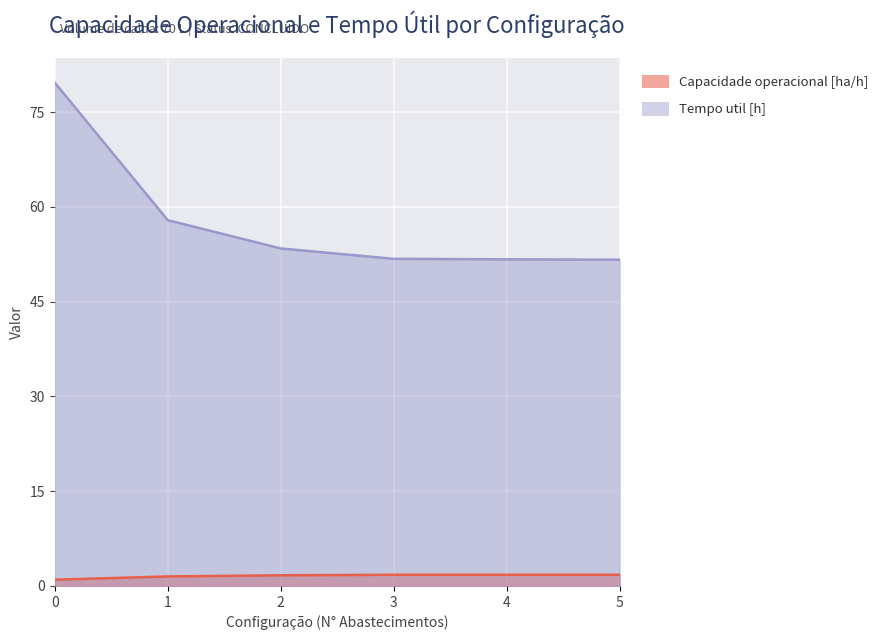

The value of Capacidade operacional [ha/h] at 5 is 0.8. True or false?

False